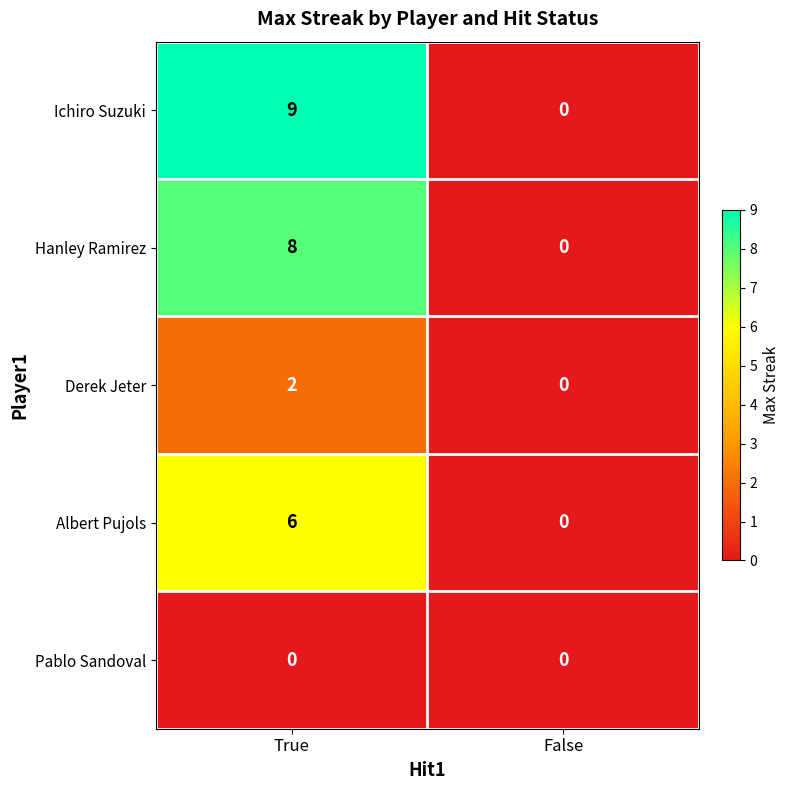

What is the difference between the Hanley Ramirez values at True and False?

8